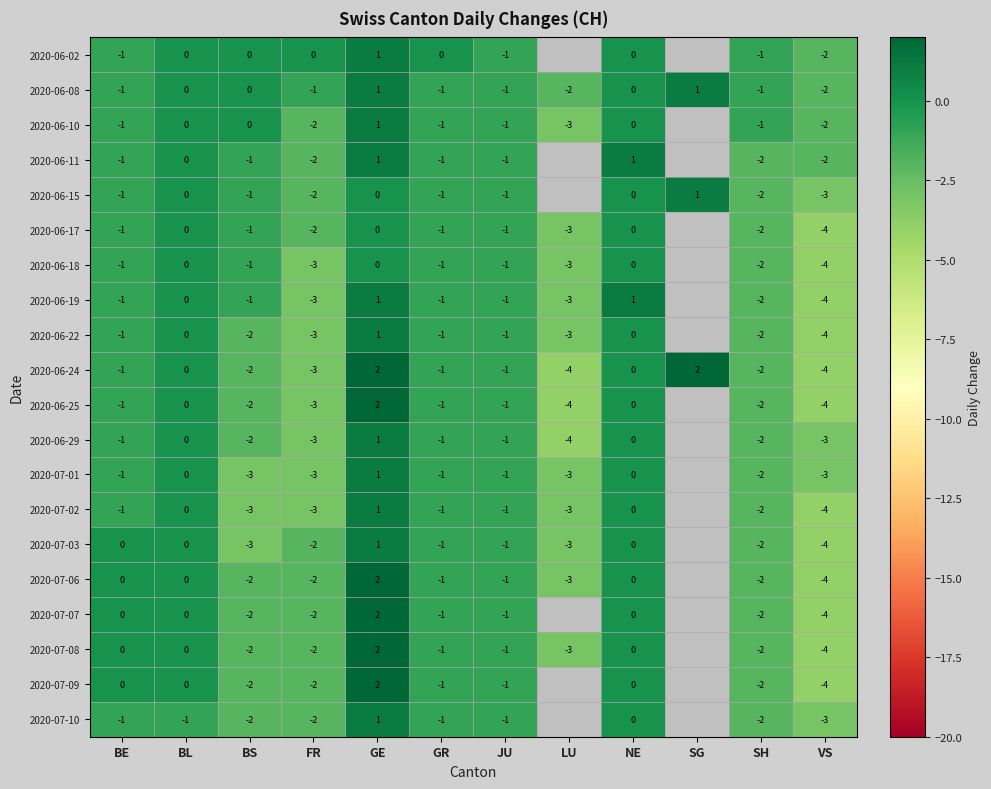

What is the total value across all series at FR?

-45